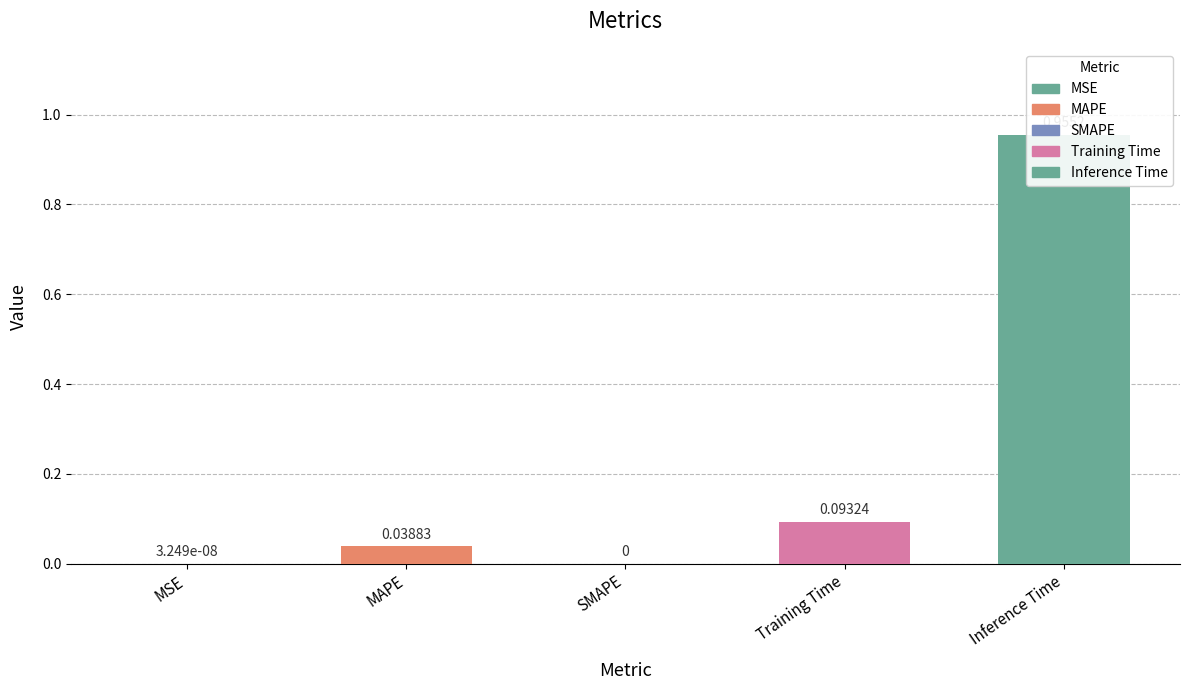

The value at Inference Time is 1.0. True or false?

True